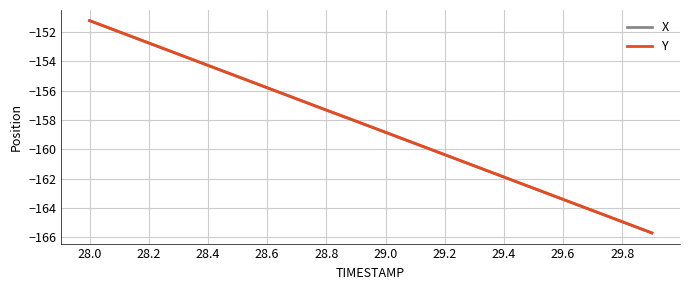

Which series has the widest spread of values?

Y